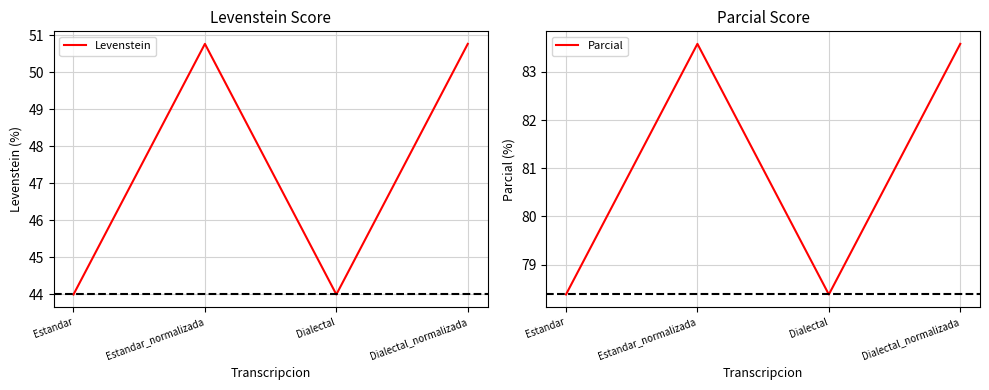

Where does the Levenstein series first go above 50?

Estandar_normalizada